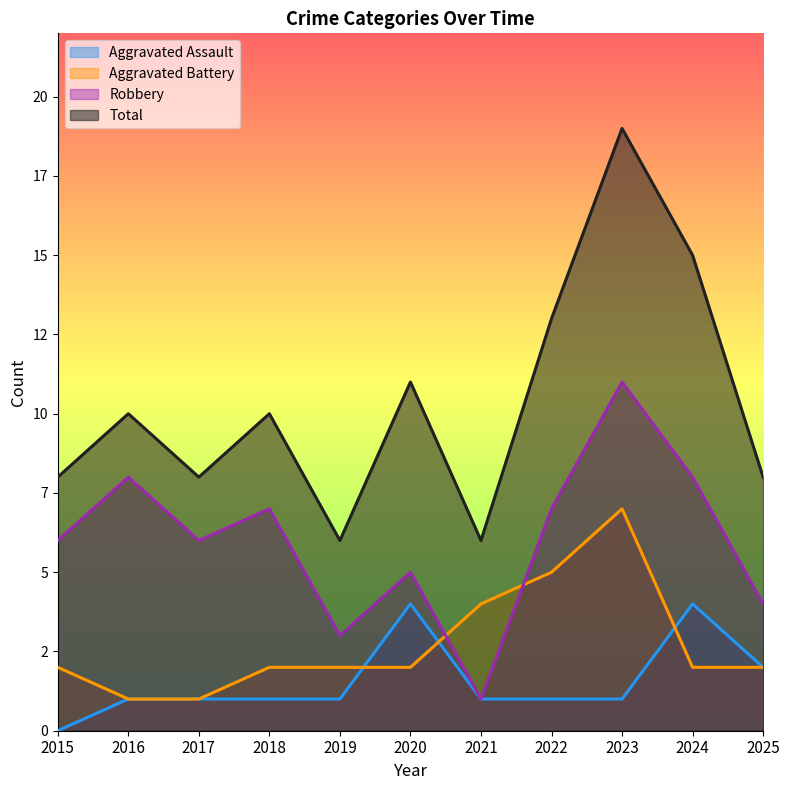

True or false: Robbery has more than 0 points higher than both neighbors.

True